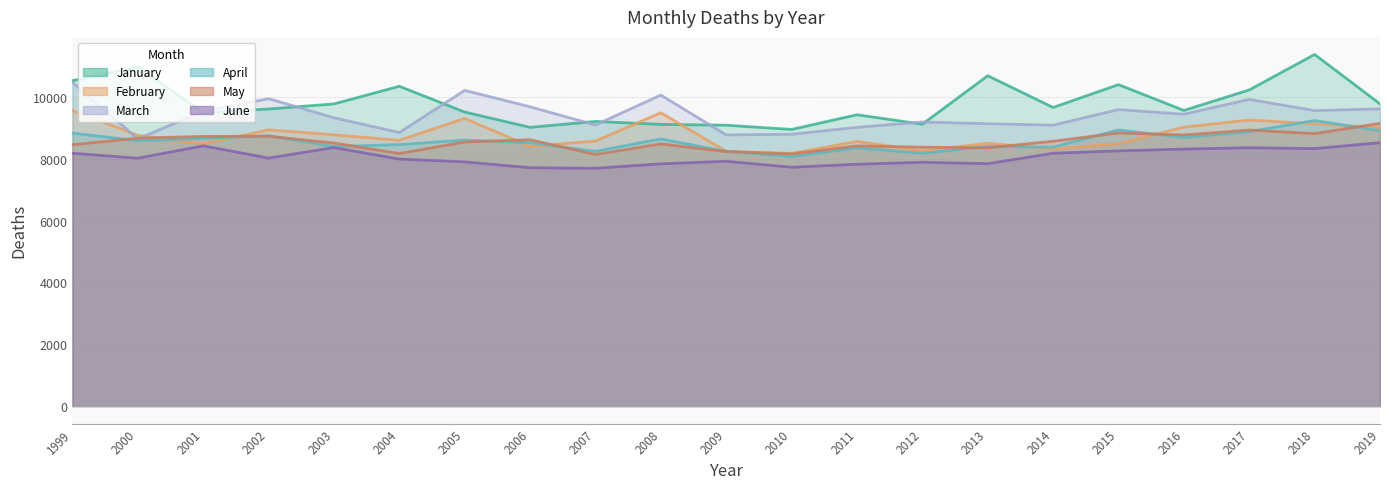

What is the difference between the February values at 1999 and 2005?

253